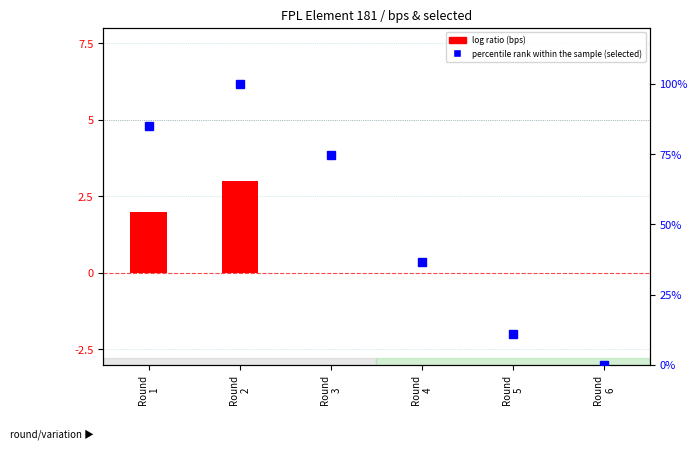

How many positive values does the log ratio series have?

2